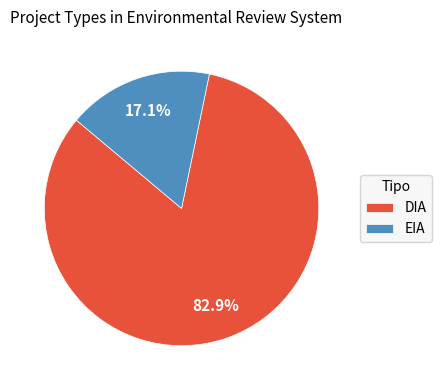

To the nearest percent, what percentage of the pie is EIA?

17%